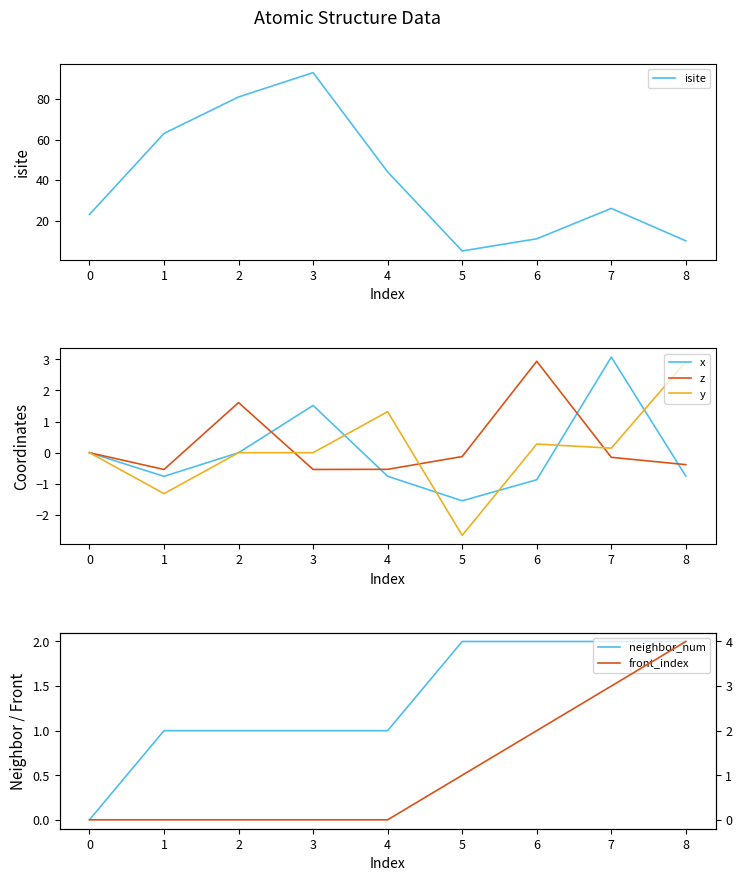

What is the sum of all neighbor_num values?

12.0